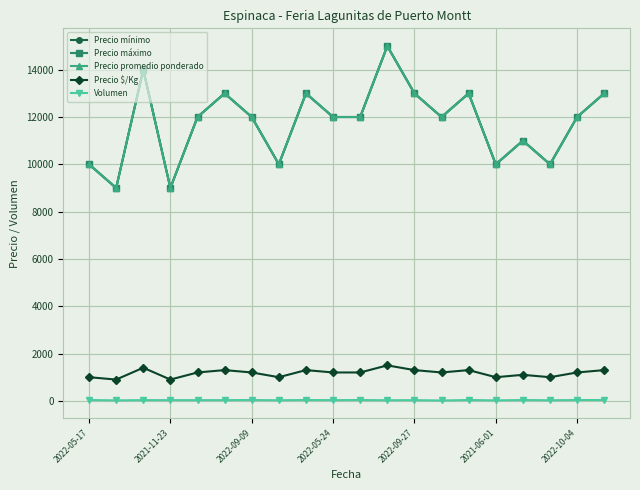

Is this an area chart (filled region under the line)?

No